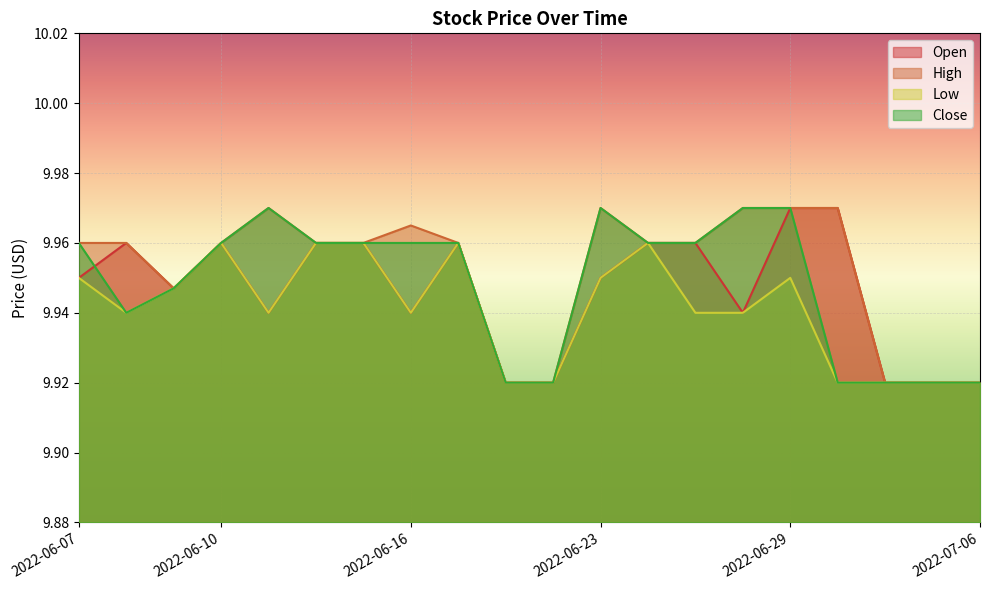

How many lines are shown in the chart?

4